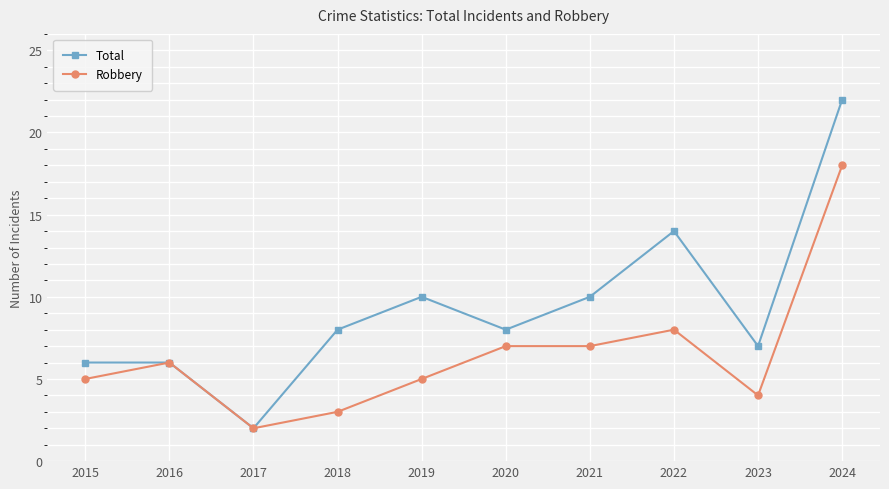

Which series has the largest range (max minus min)?

Total